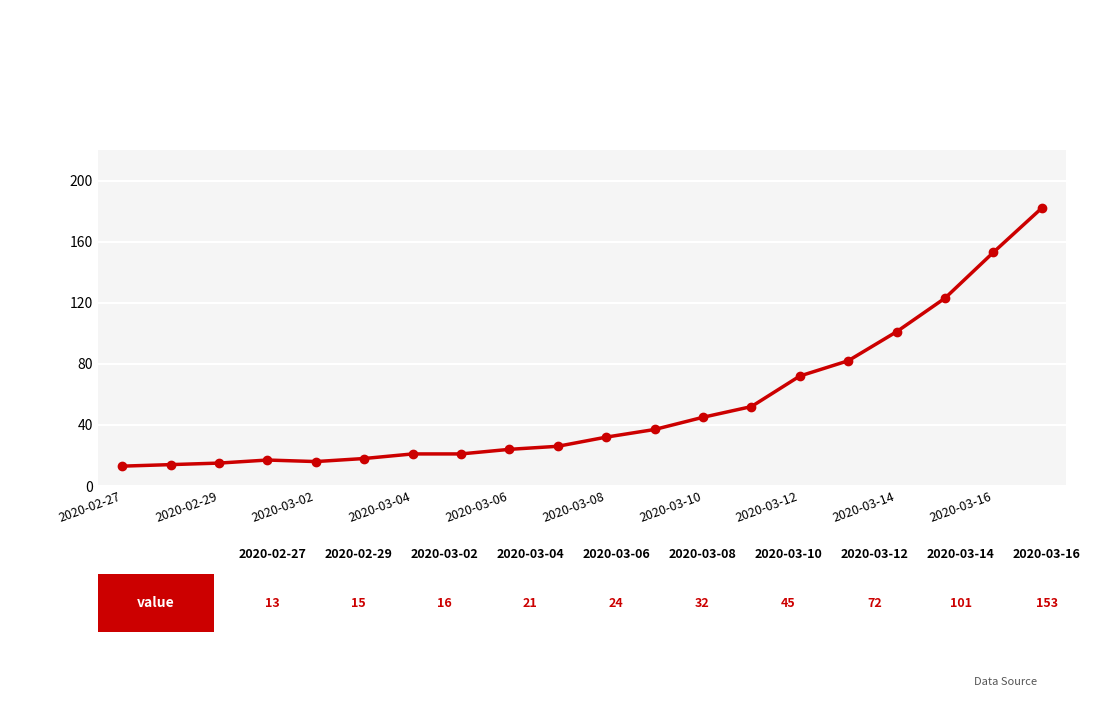

What is the difference between the second highest and minimum values?

140